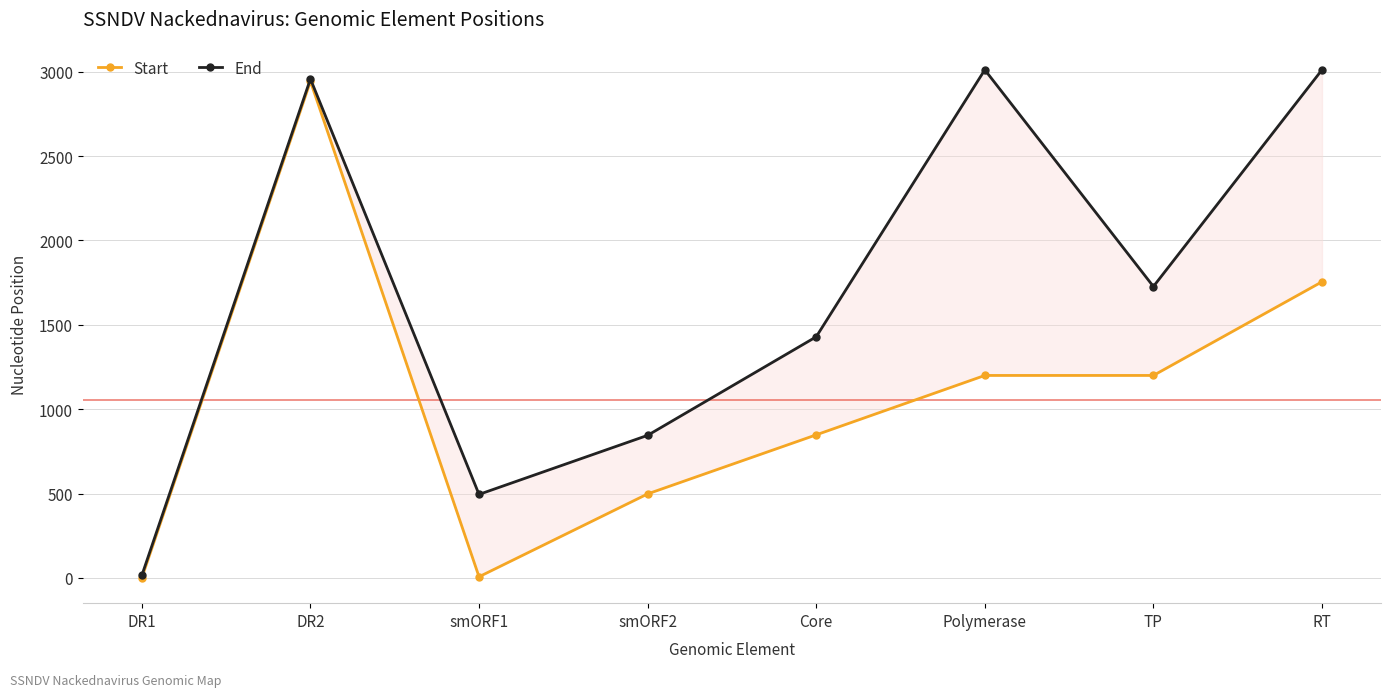

What position from the left is DR2?

2